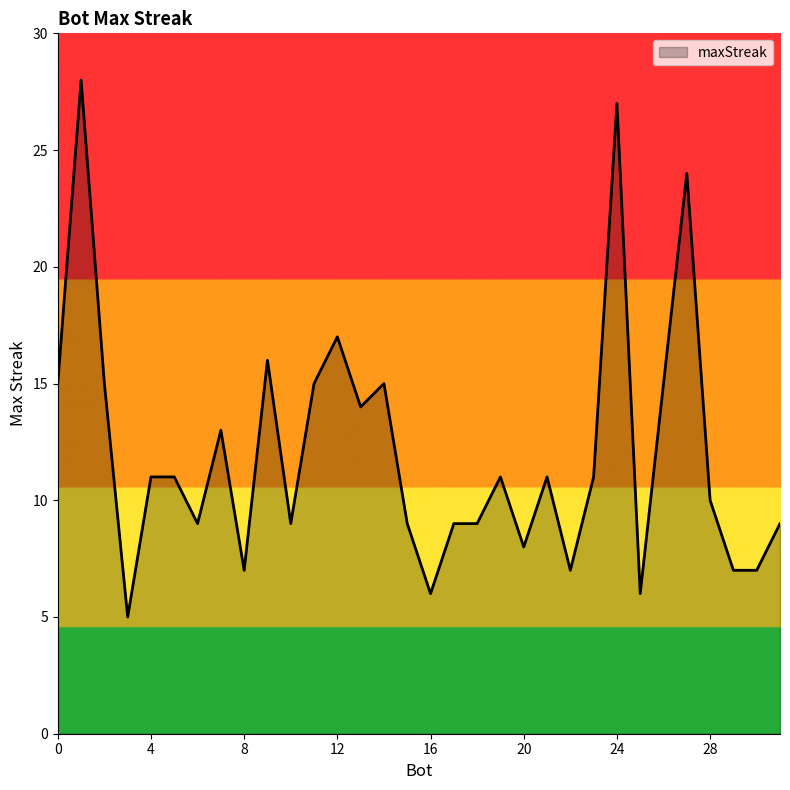

What is the smallest value displayed?

5